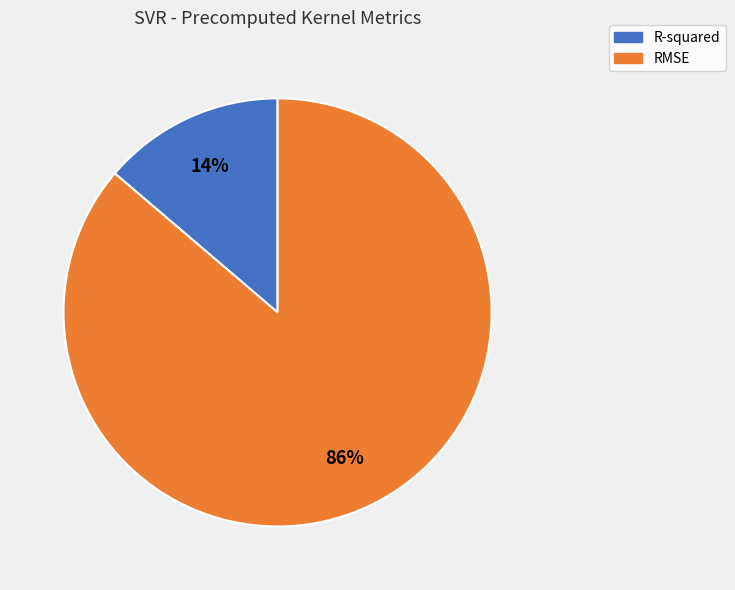

The R-squared slice represents 23% of the pie. True or false?

False